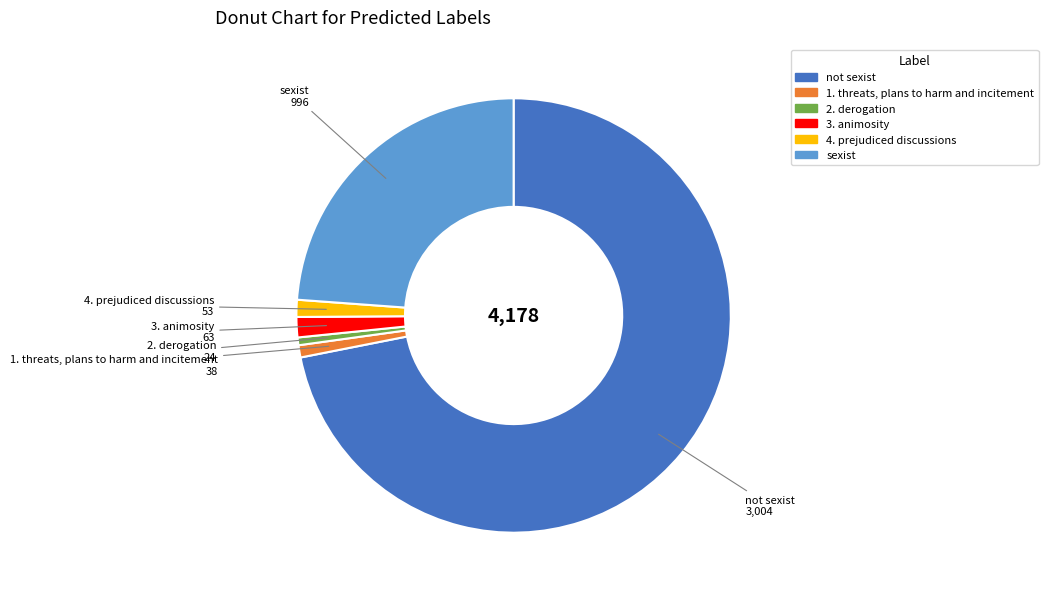

Combined, do sexist and 1. threats, plans to harm and incitement account for over 50%?

No